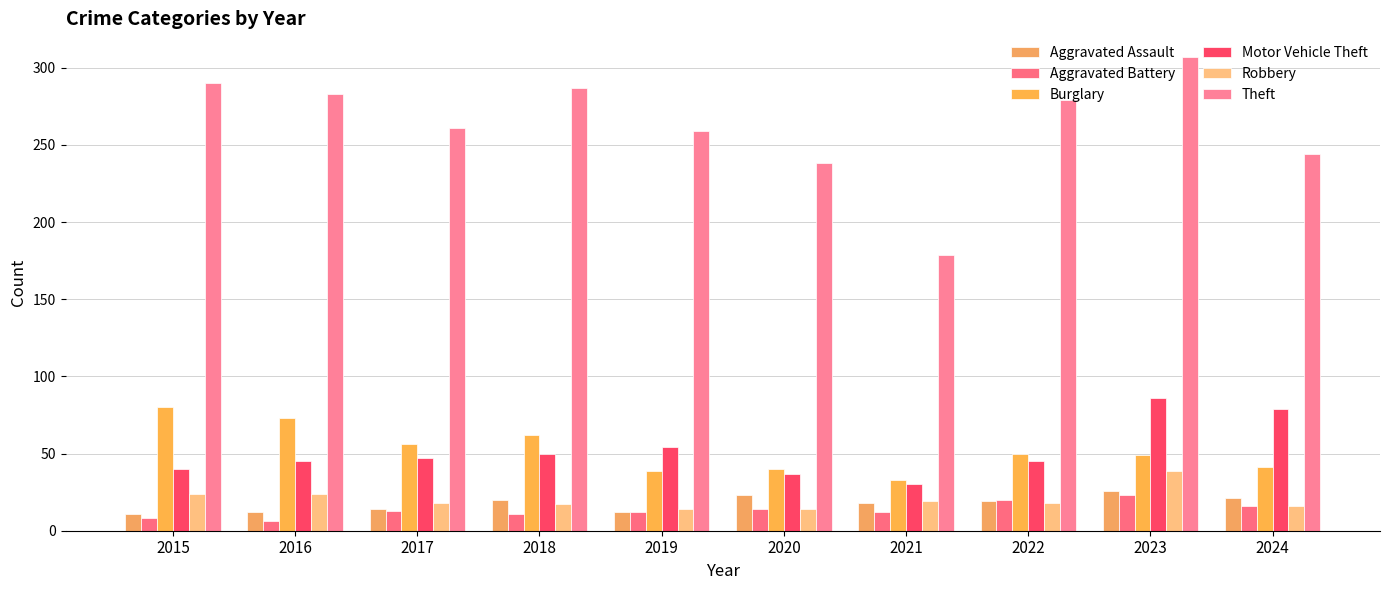

The Burglary series shows 67 at 2022. True or false?

False